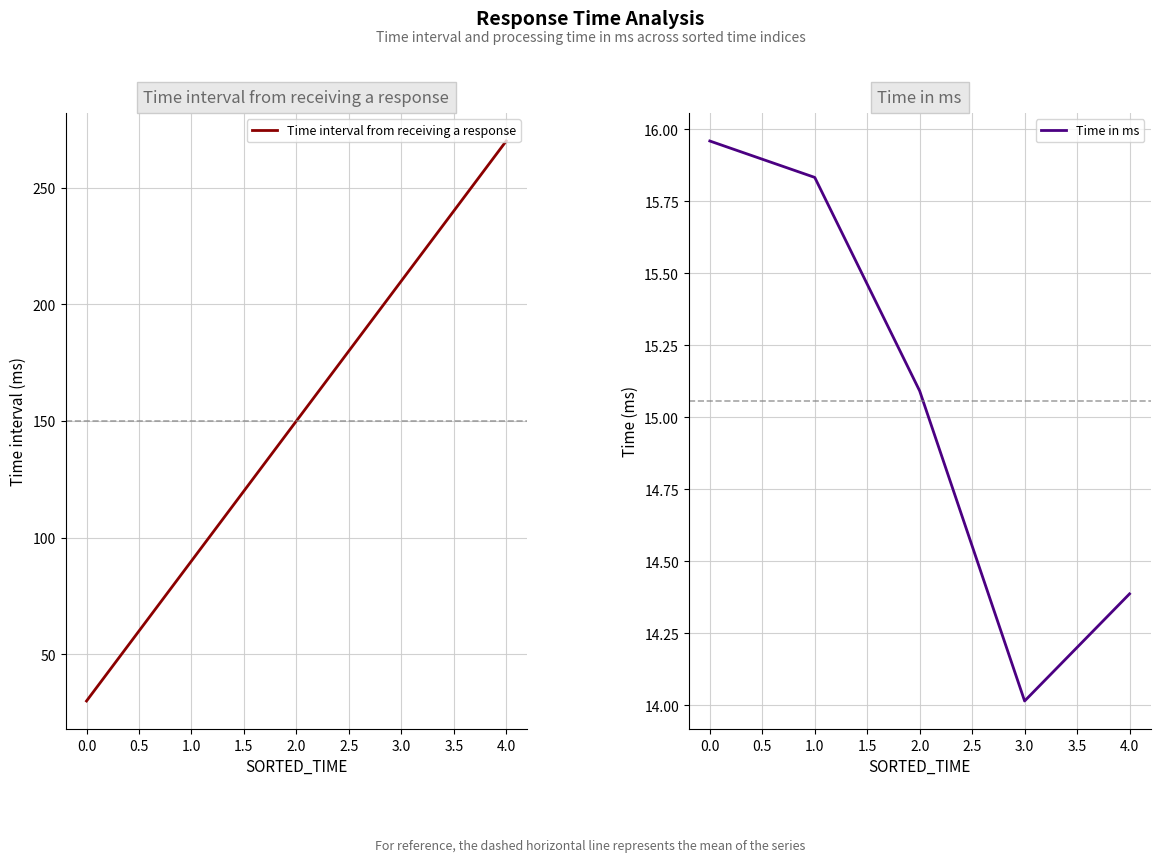

Rank the series by their average value, from highest to lowest.

Time interval from receiving a response, Time in ms